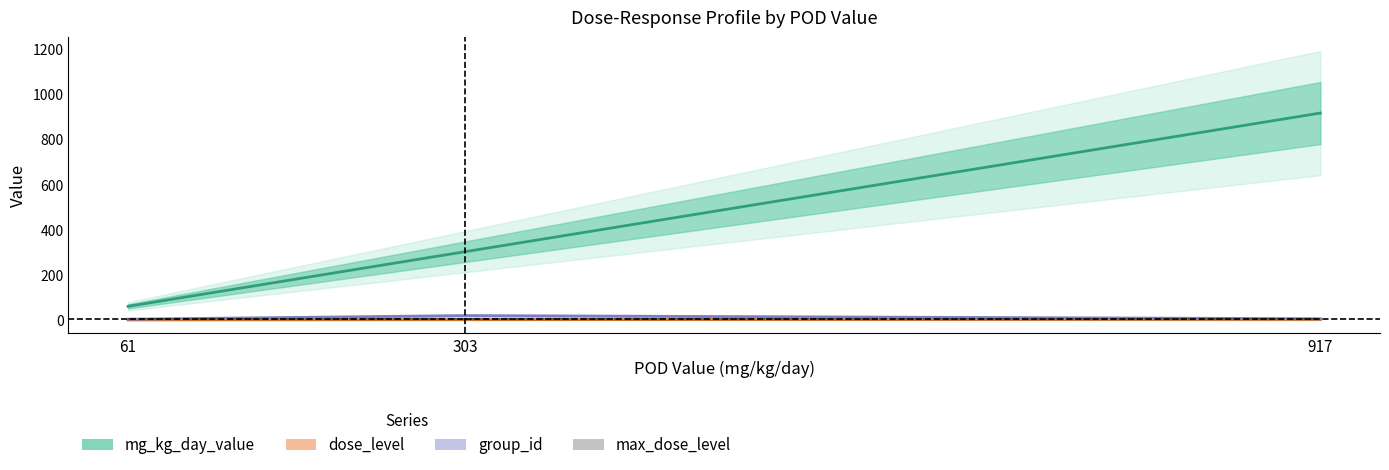

What is the spread (max minus min) of values at 61?

60